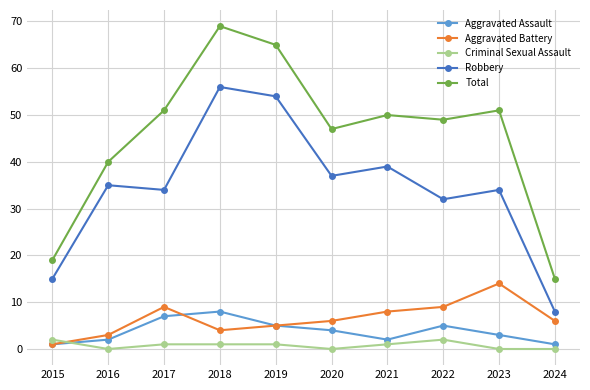

Count the number of categories in the chart.

10